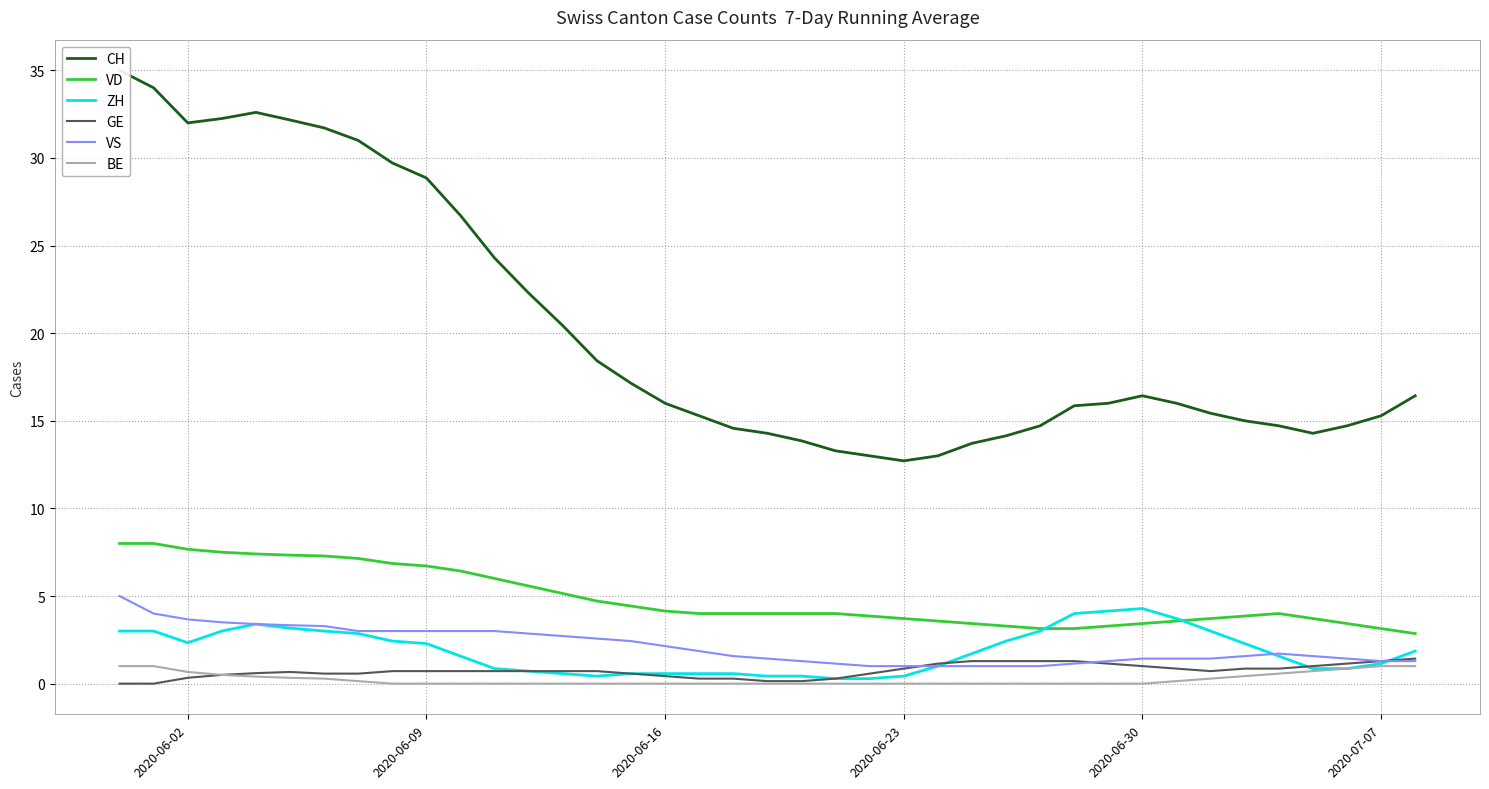

True or false: VD and BE intersect in this chart.

False